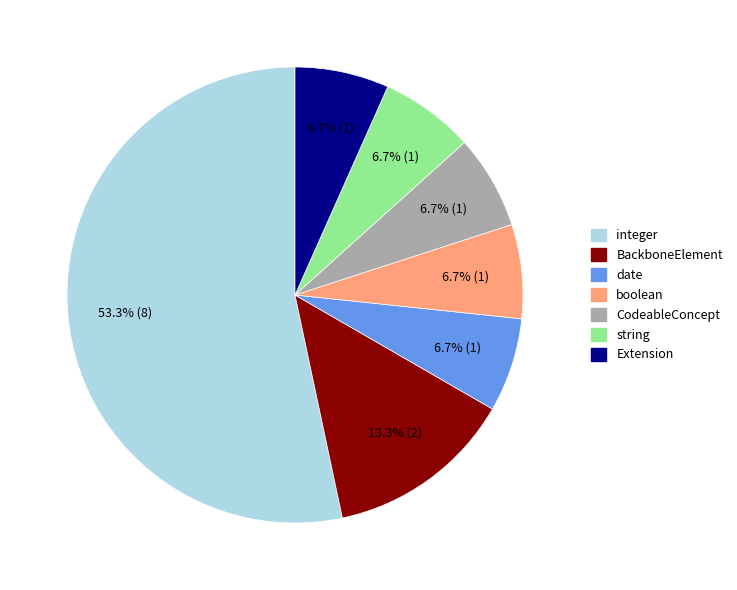

To the nearest percent, what is the difference between the BackboneElement and integer slice percentages?

40%